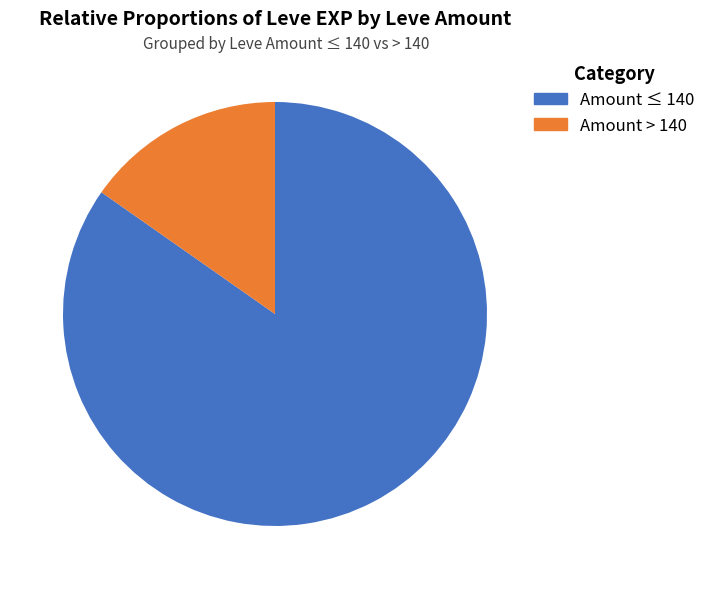

Which has a higher value, Amount > 140 or Amount ≤ 140?

Amount ≤ 140